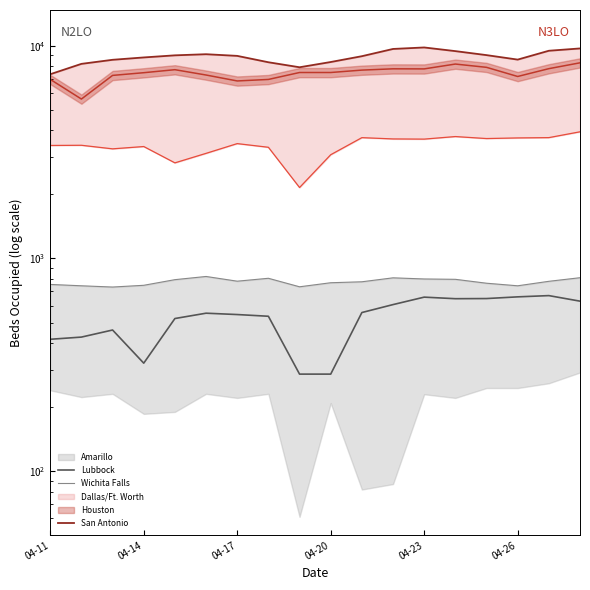

What is the label of the 6th point from the left?

04-26